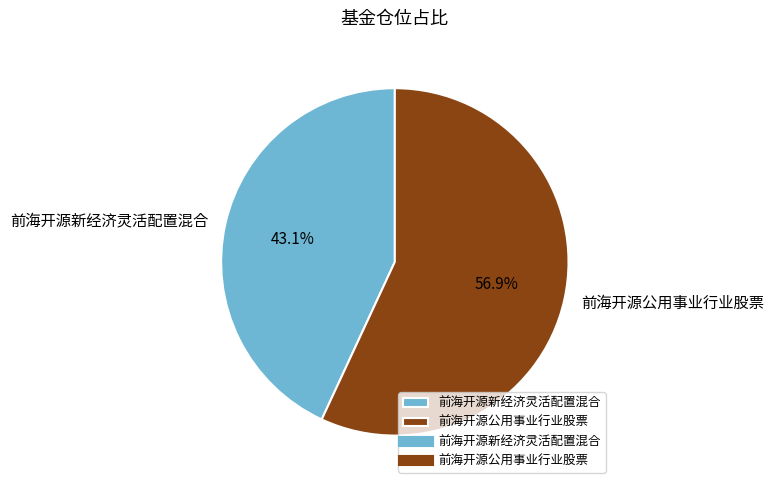

What percentage is the 前海开源公用事业行业股票 slice, to the nearest percent?

57%